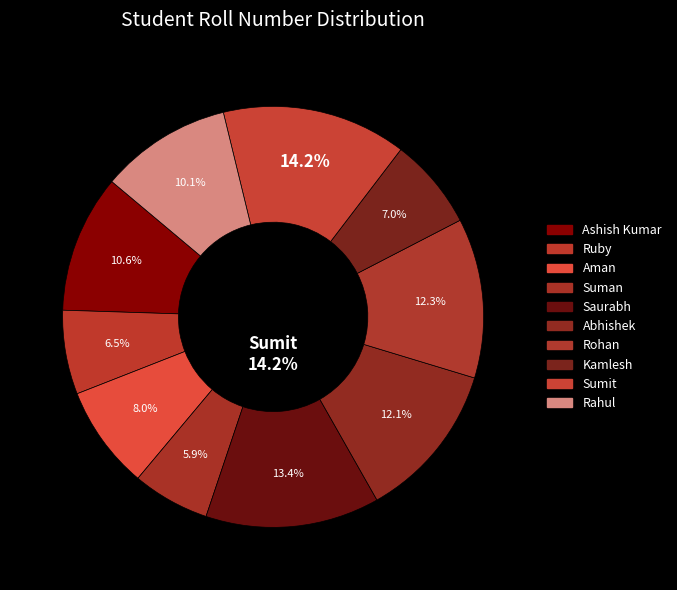

Combined, what portion of the pie is Saurabh and Abhishek?

25.5%